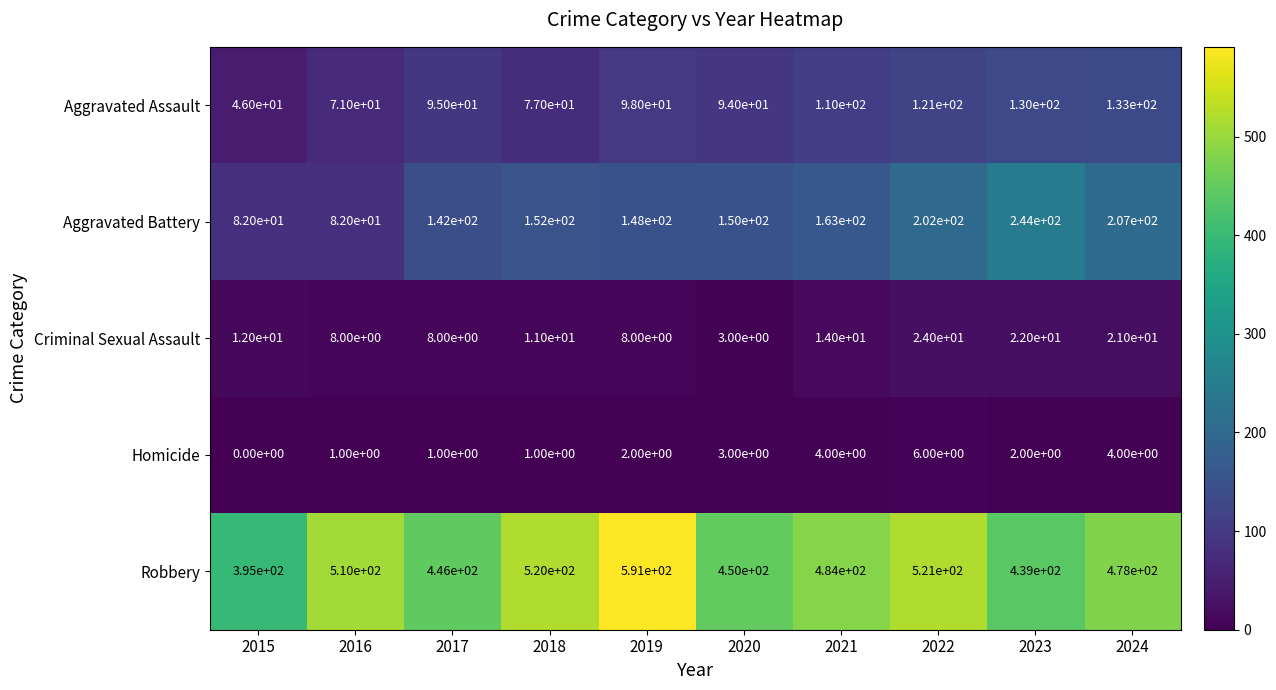

What is the difference between the maximum and minimum values in the Aggravated Assault series?

87